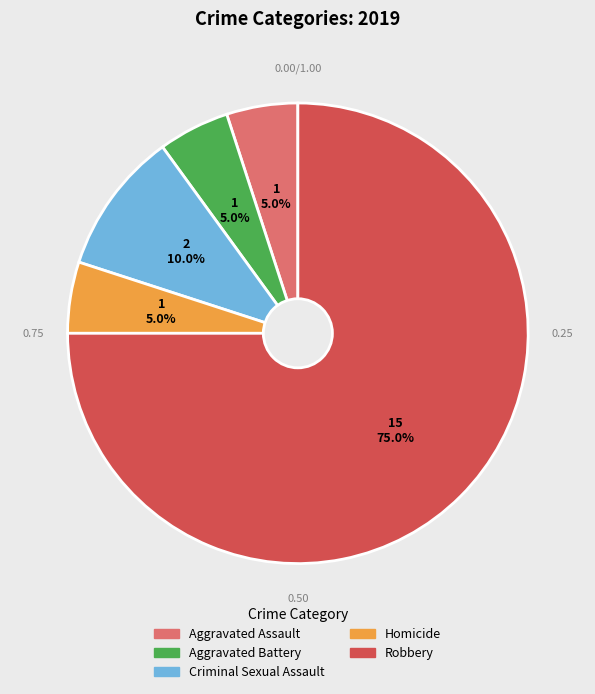

To the nearest percent, what is the difference between the Robbery and Criminal Sexual Assault slice percentages?

65%